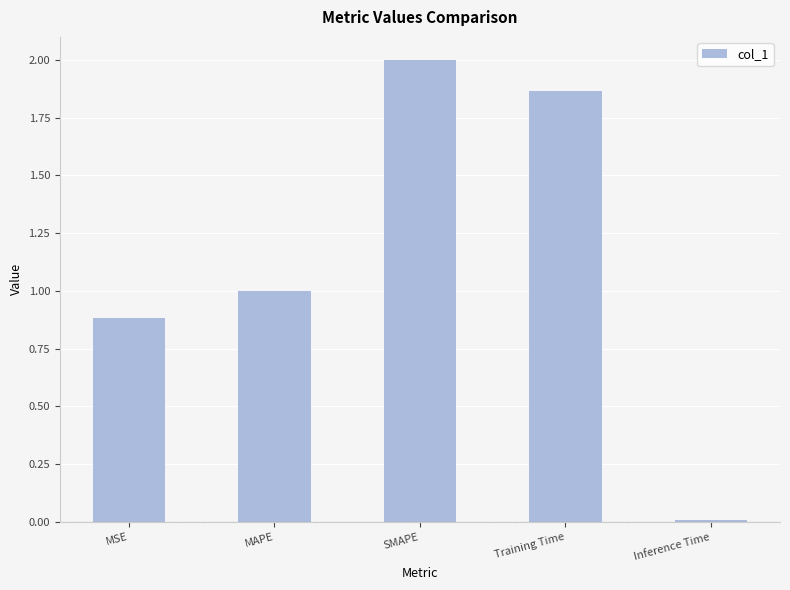

What is the difference between the second highest and second lowest values?

1.0